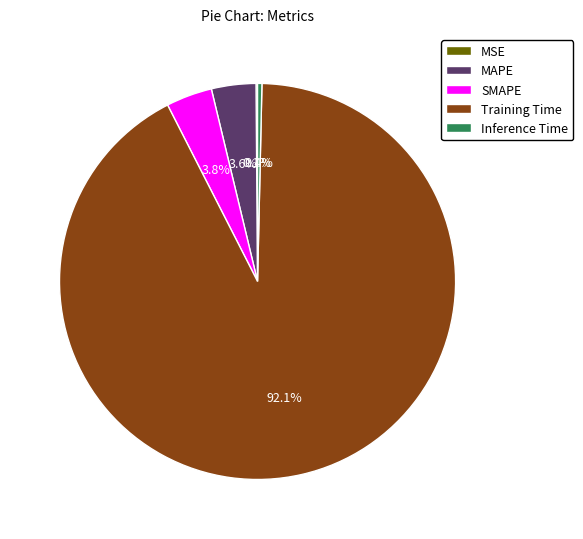

Is it true that SMAPE is 4% of the pie?

True